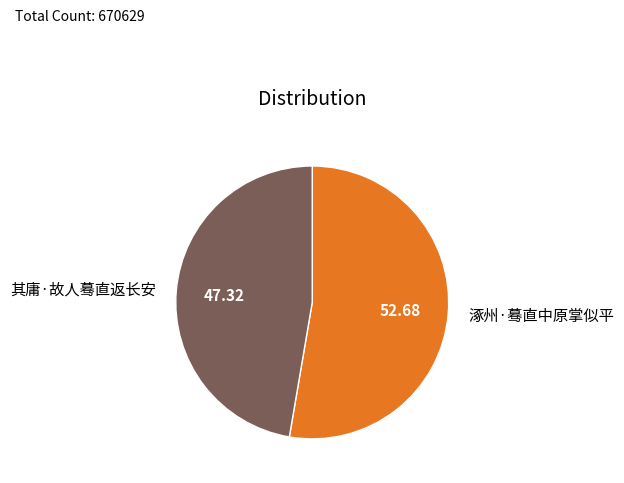

Does 其庸·故人蓦直返长安 account for over 50% of the chart?

No